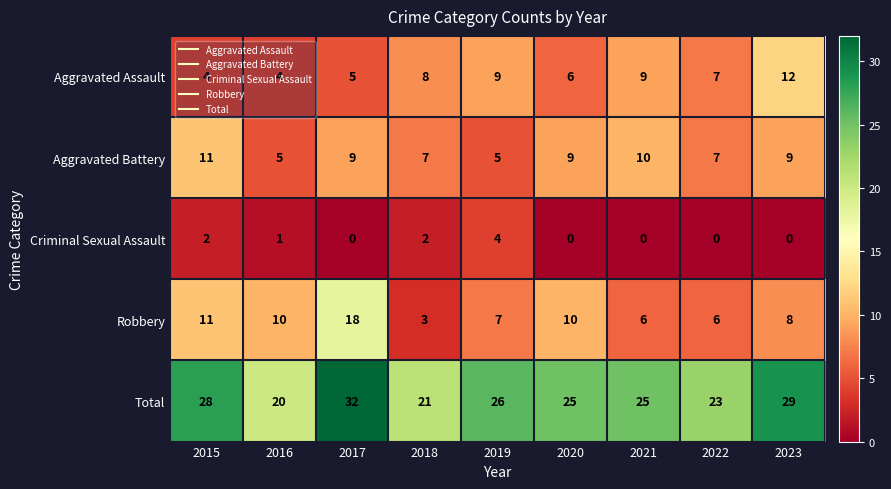

List the series in order of their peak value, lowest first.

Criminal Sexual Assault, Aggravated Battery, Aggravated Assault, Robbery, Total